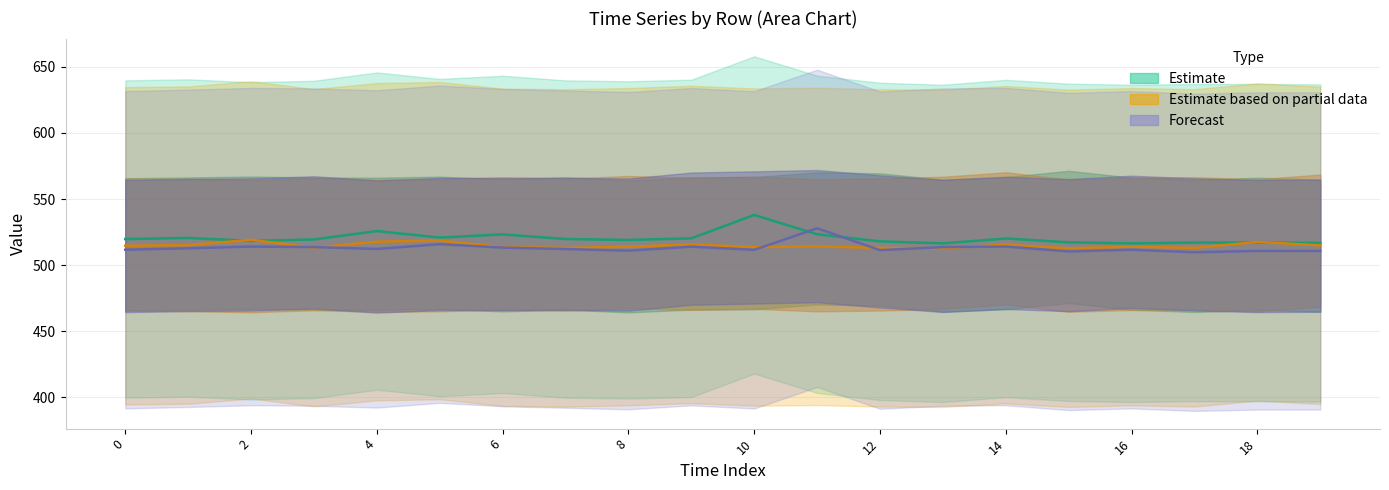

What is the value of the Row 2 point at the 7th from the left?

513.6